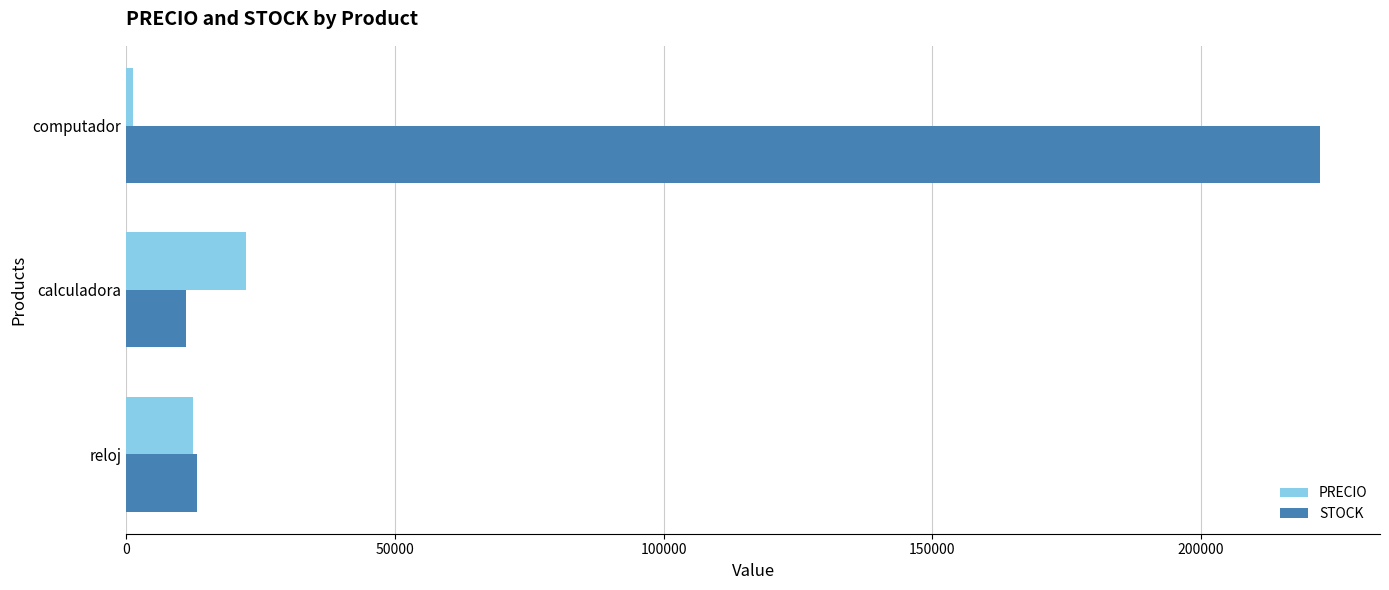

Is it true that STOCK equals 11223 at calculadora?

True